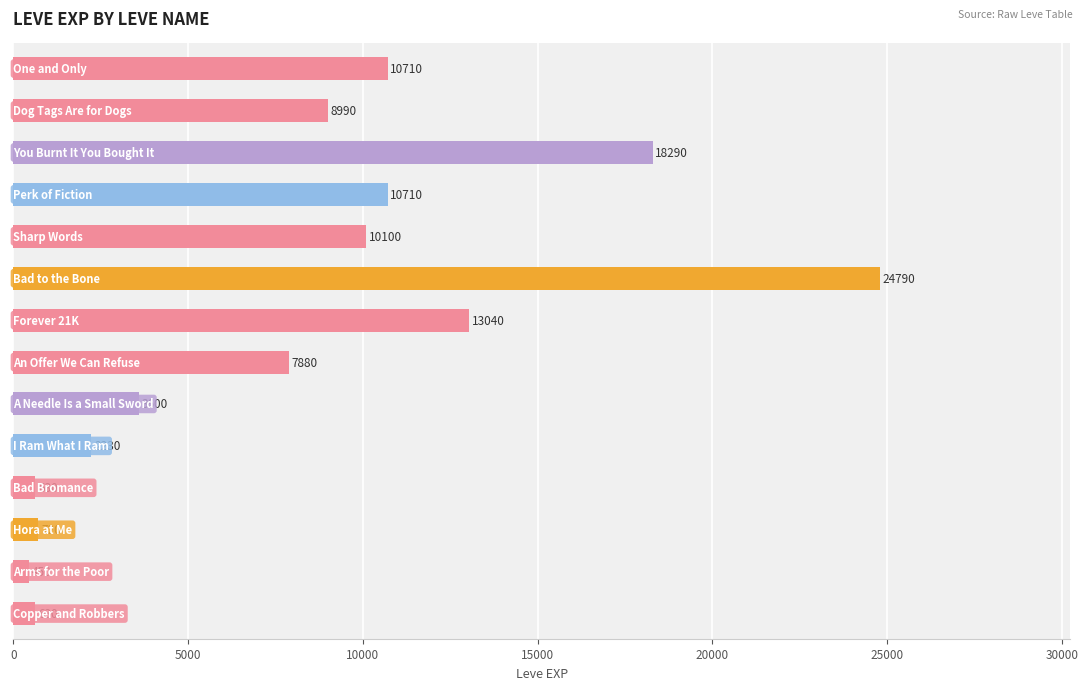

What is the average value?

8055